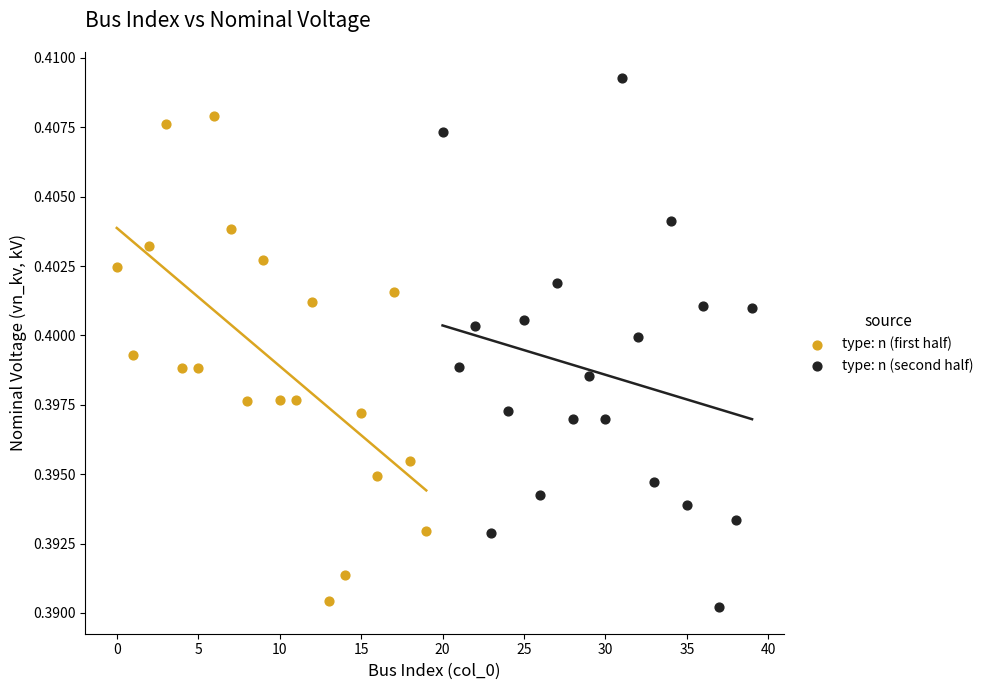

Which series contains the highest Y value?

type: n (second half)